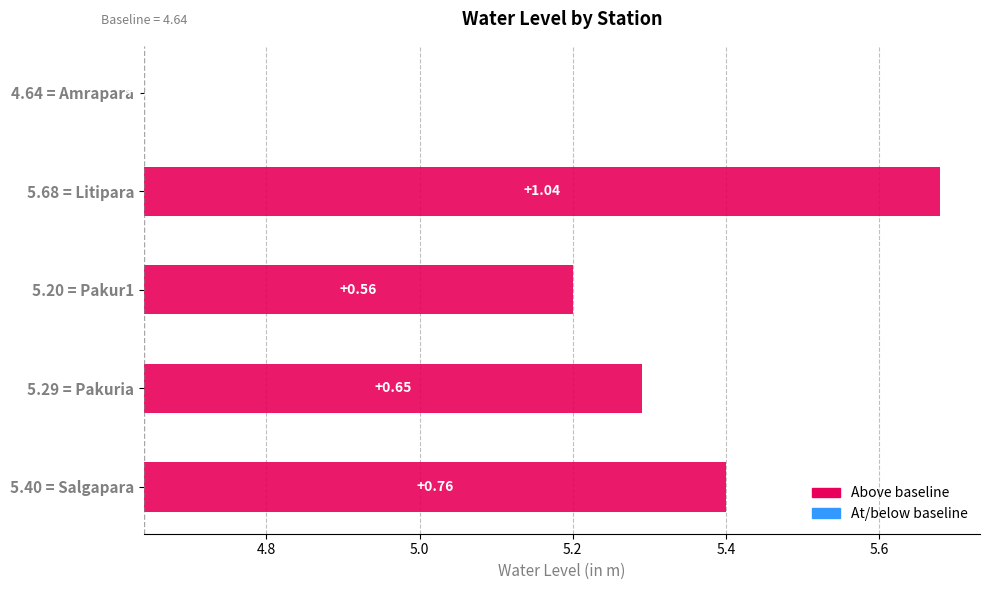

What is the value of the 1st bar from the left?

4.6